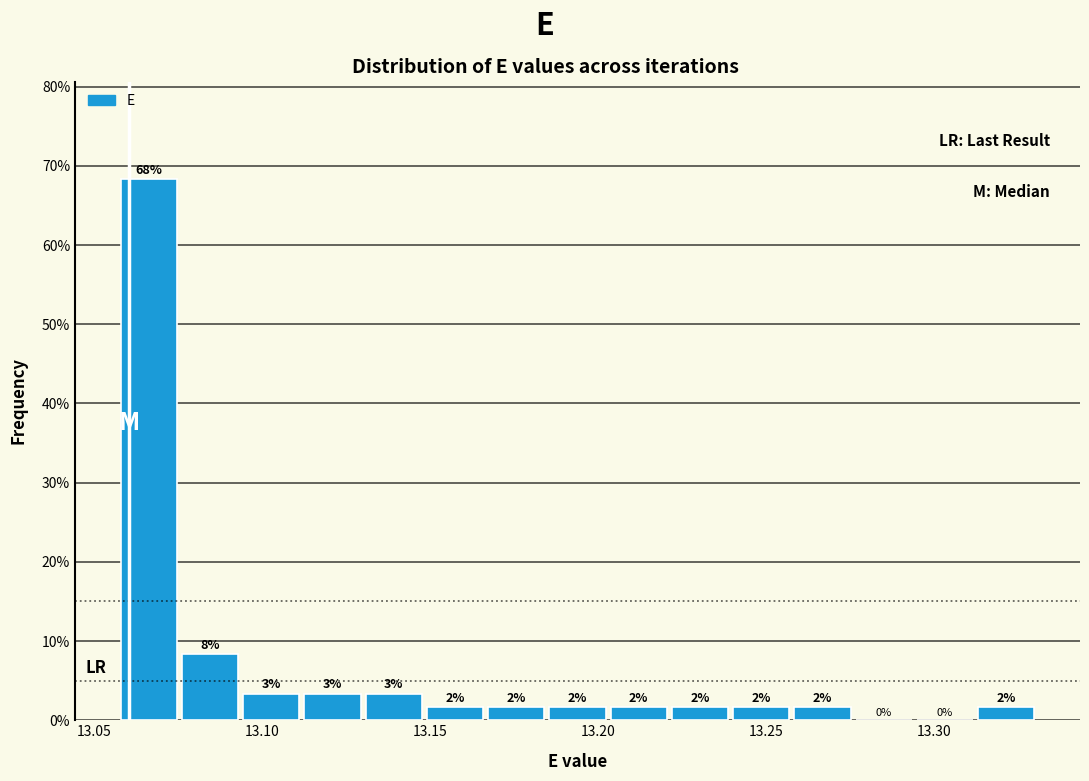

Read against the x-axis, roughly where is the centre of the tallest bar?

13.065